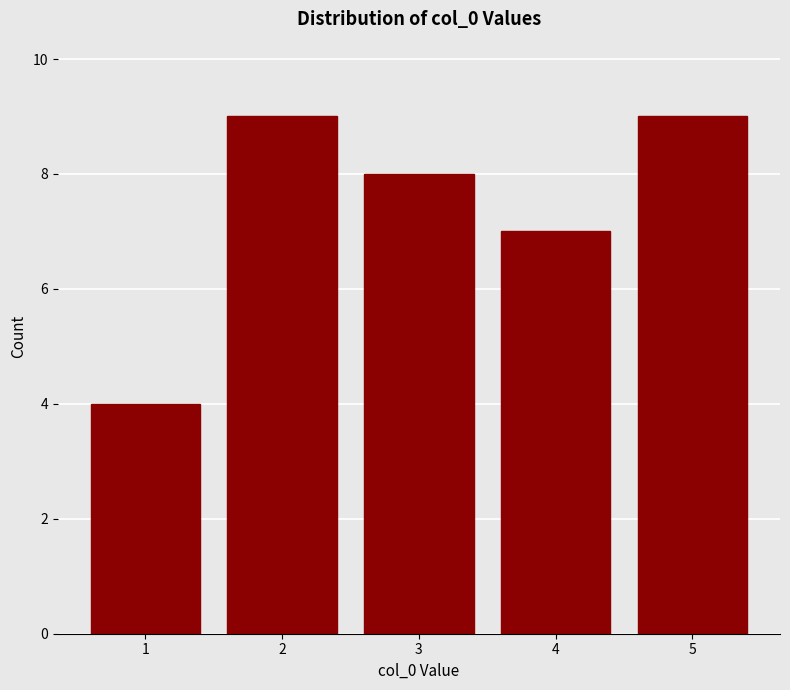

Reading right to left, list all the values displayed in this chart.

5=9	4=7	3=8	2=9	1=4